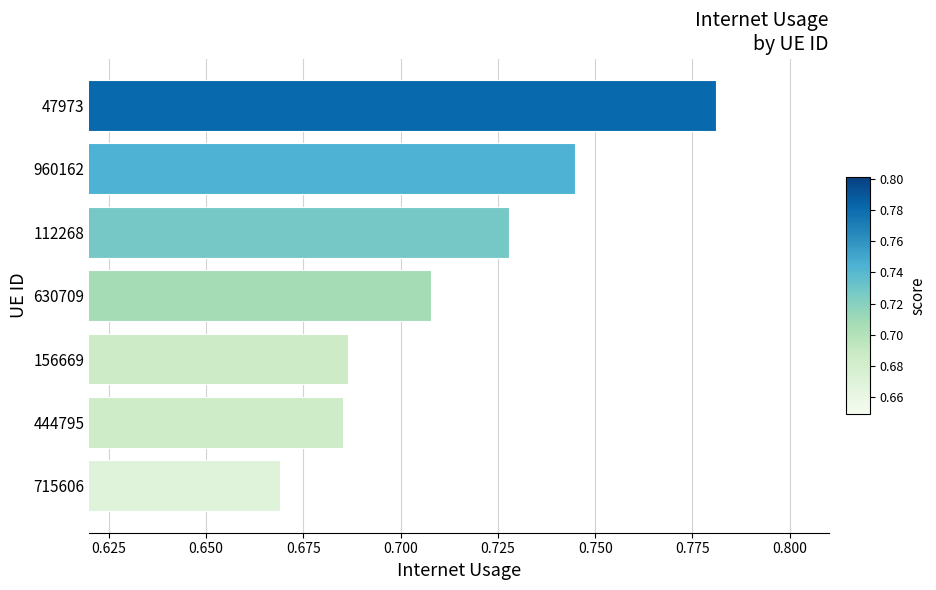

Between 960162 and 47973, which is larger?

47973